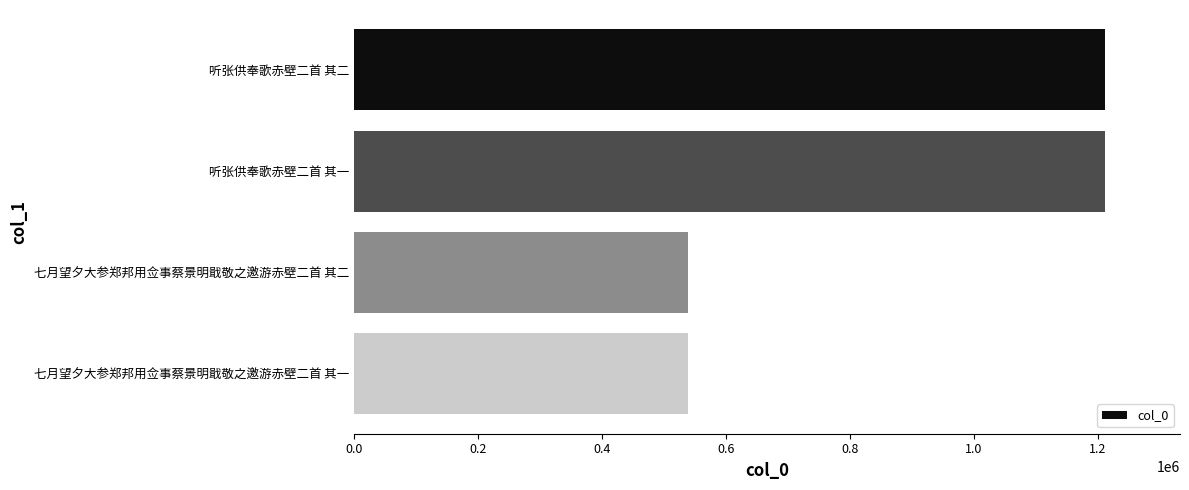

What is the maximum value shown in the chart?

1211171